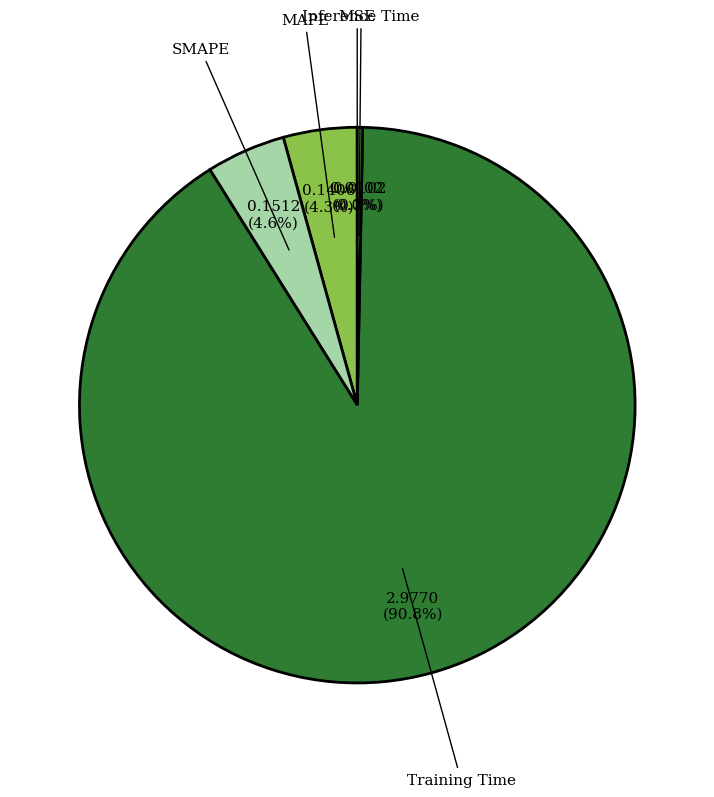

Rank the categories by value from lowest to highest.

MSE, Inference Time, MAPE, SMAPE, Training Time